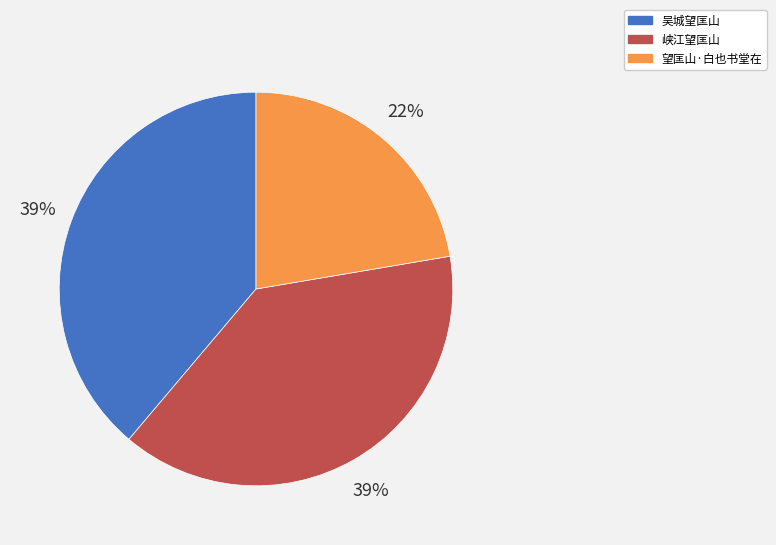

What is the smallest slice in the pie chart?

望匡山·白也书堂在